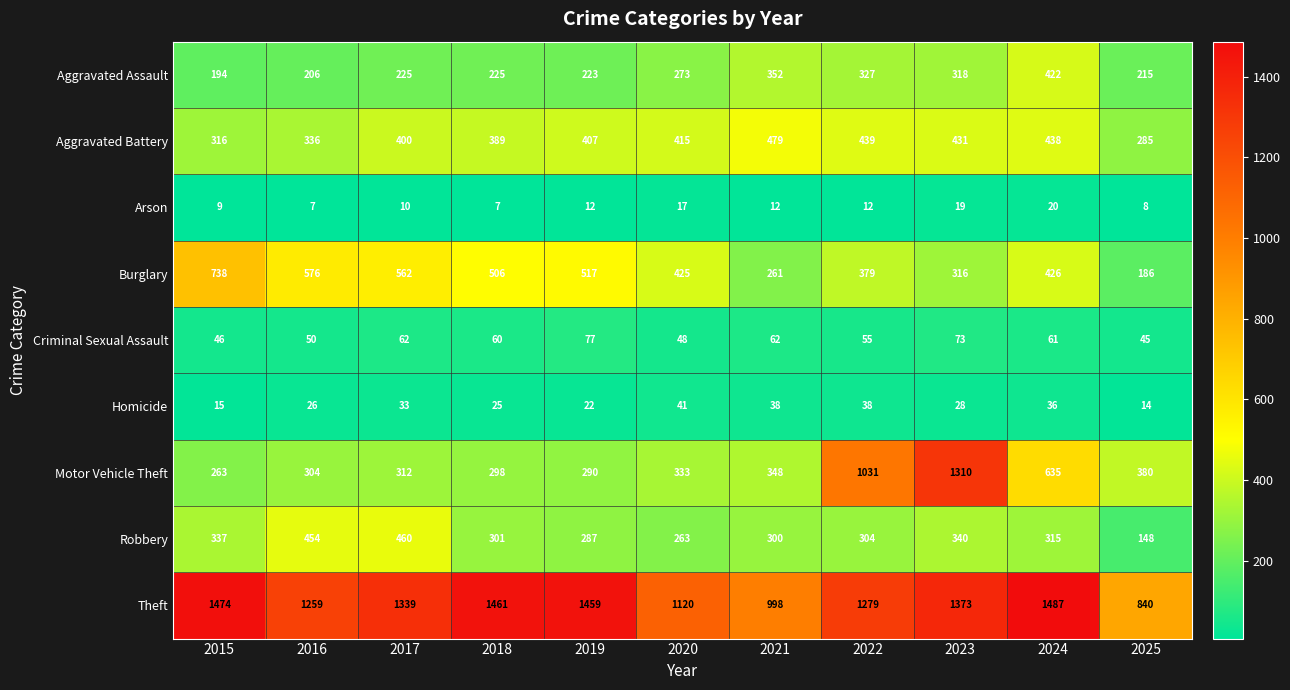

What is the minimum value shown in the chart?

7